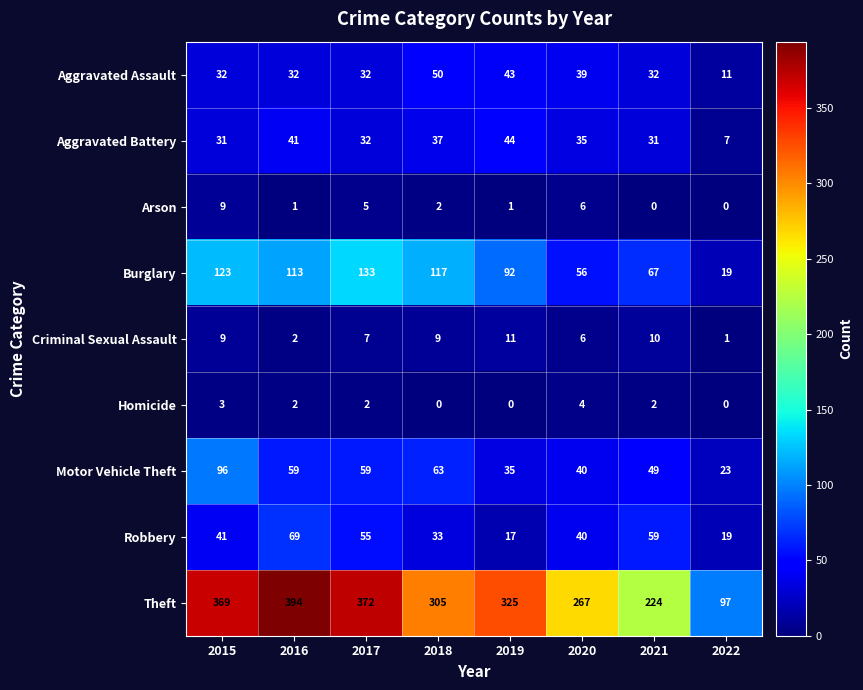

What is the total value across all series at 2017?

697